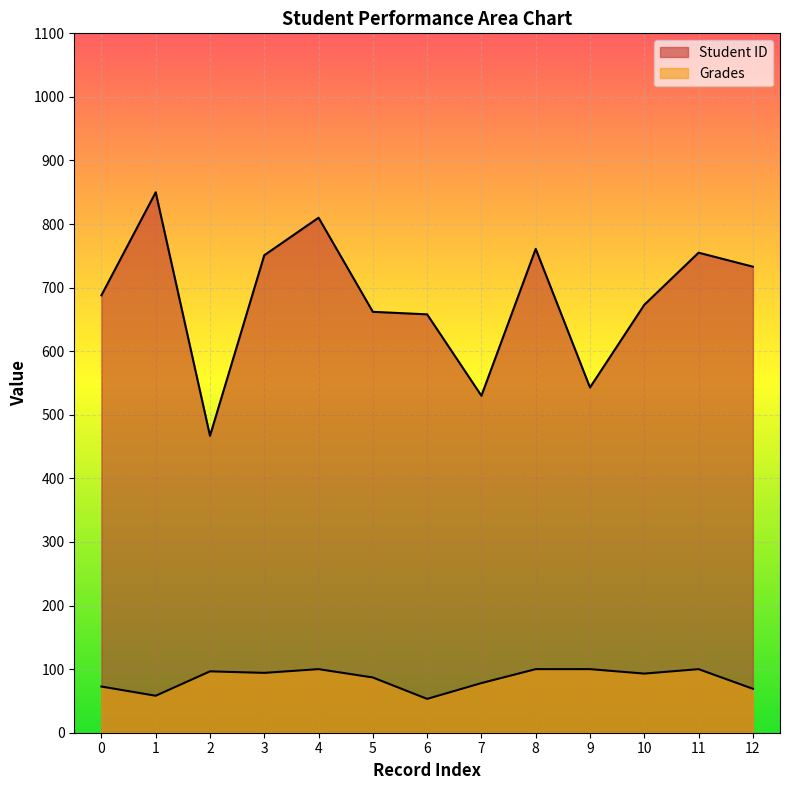

Between 0 and 11, which is larger?

11